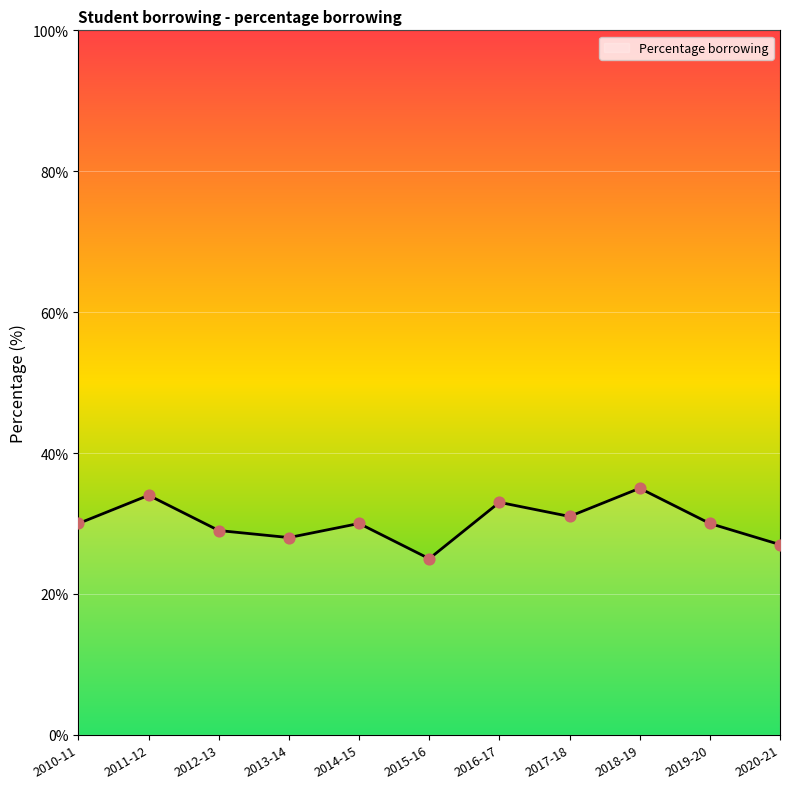

What is the change in value from 2013-14 to 2015-16?

-3